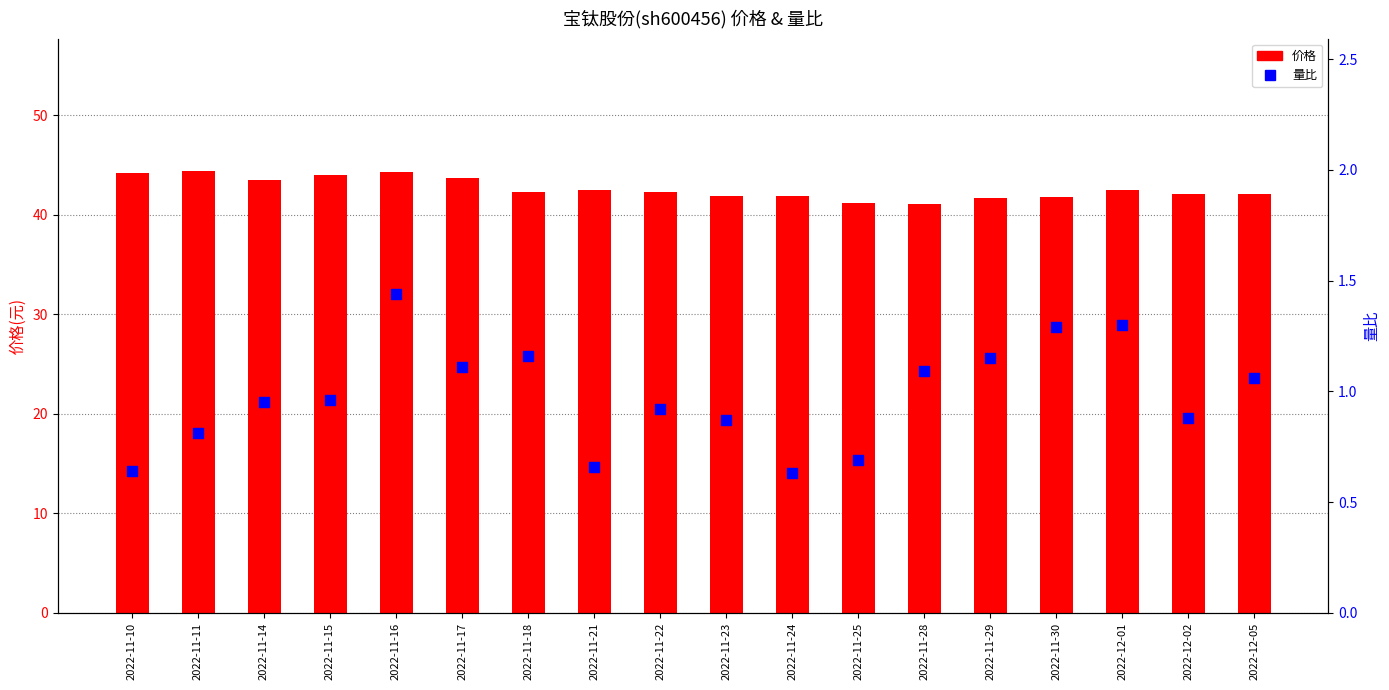

At how many categories does at least one series exceed 33?

18